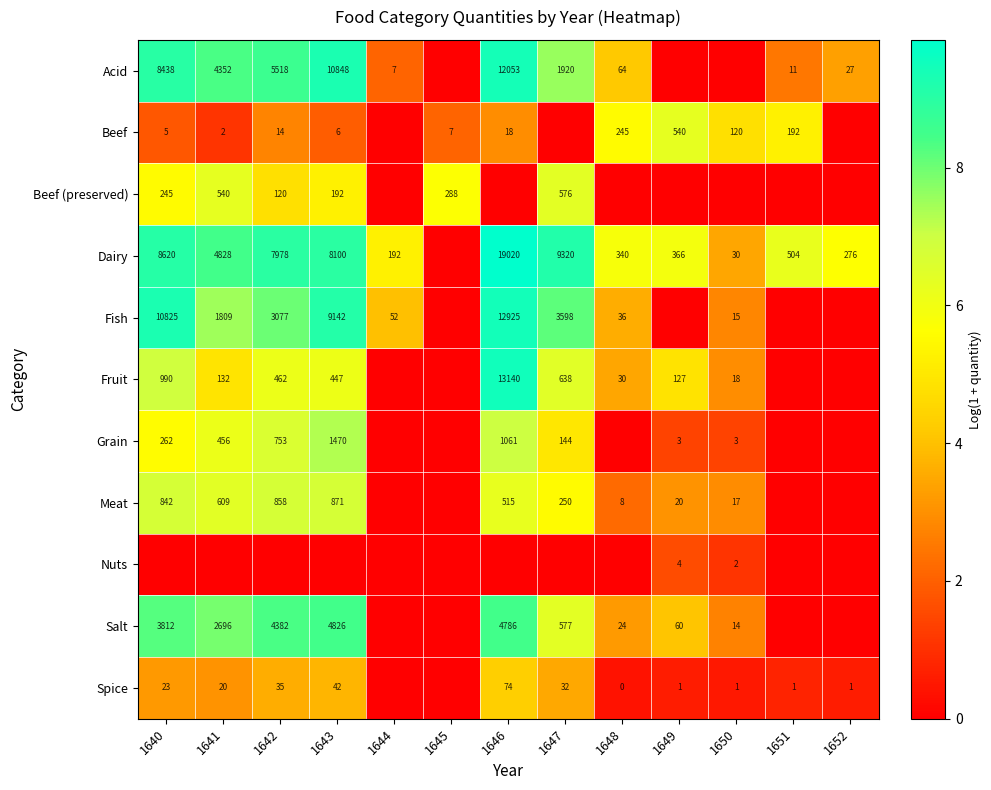

What is the greatest value displayed?

9.9